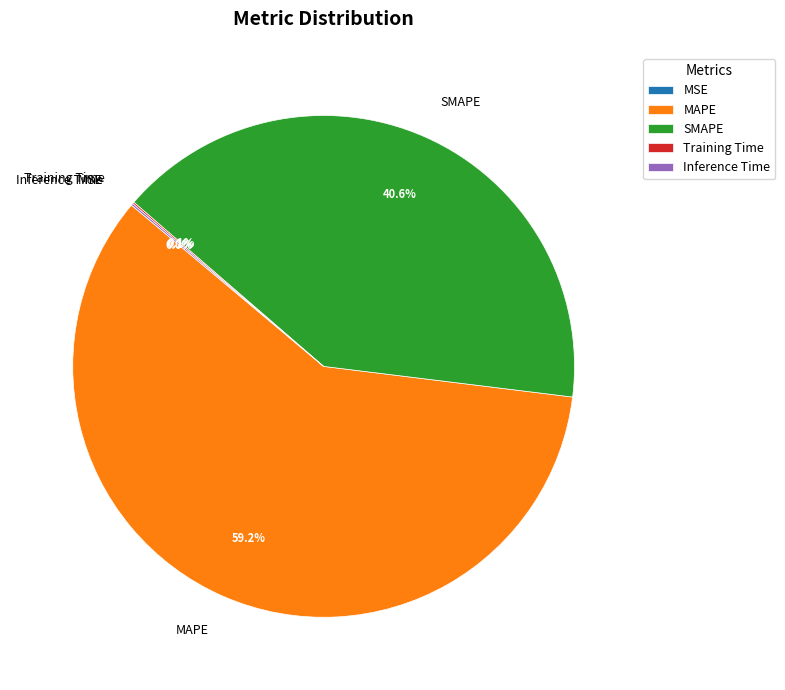

What percentage do MAPE and SMAPE together represent?

99.8%